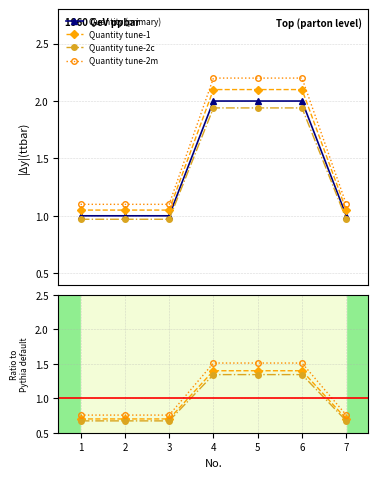

Approximately how many times larger is the value at 5 compared to 4?

1.0